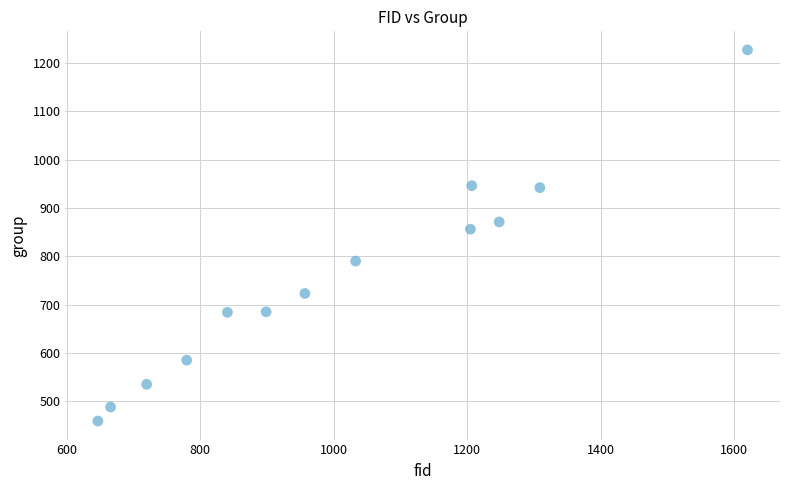

What is the range of X values (max minus min)?

973